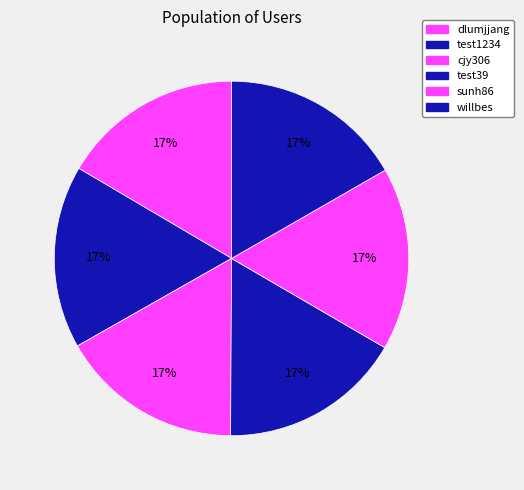

Count the number of slices in the pie.

6